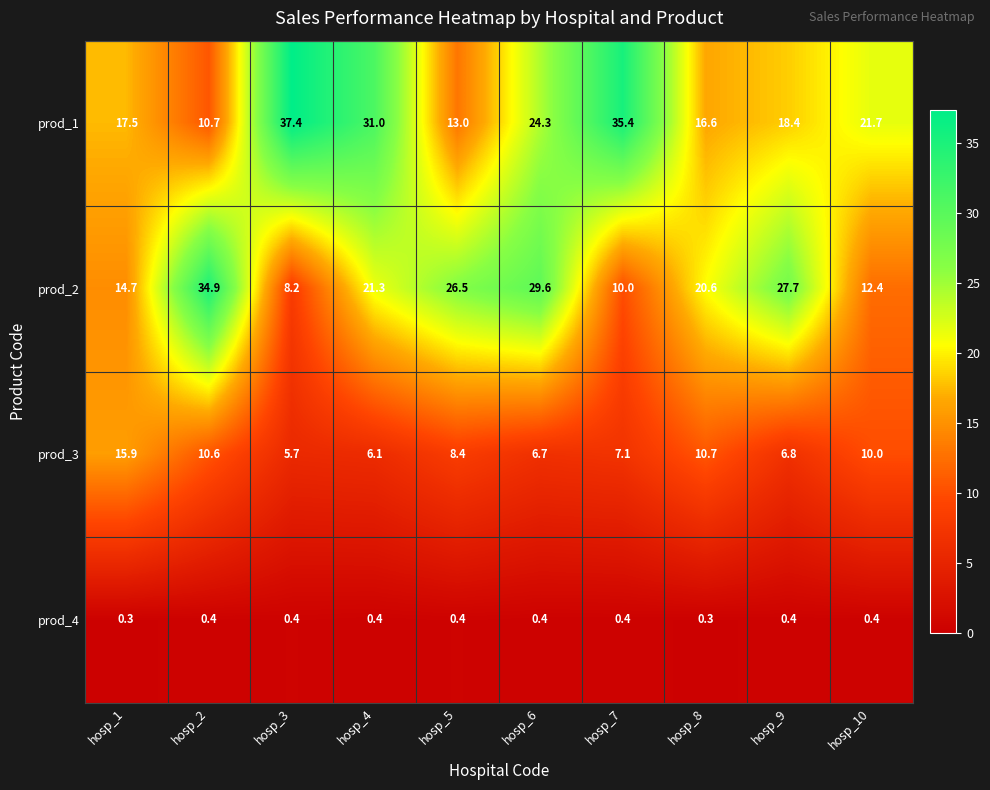

What is the spread (max minus min) of values at hosp_2?

34.5